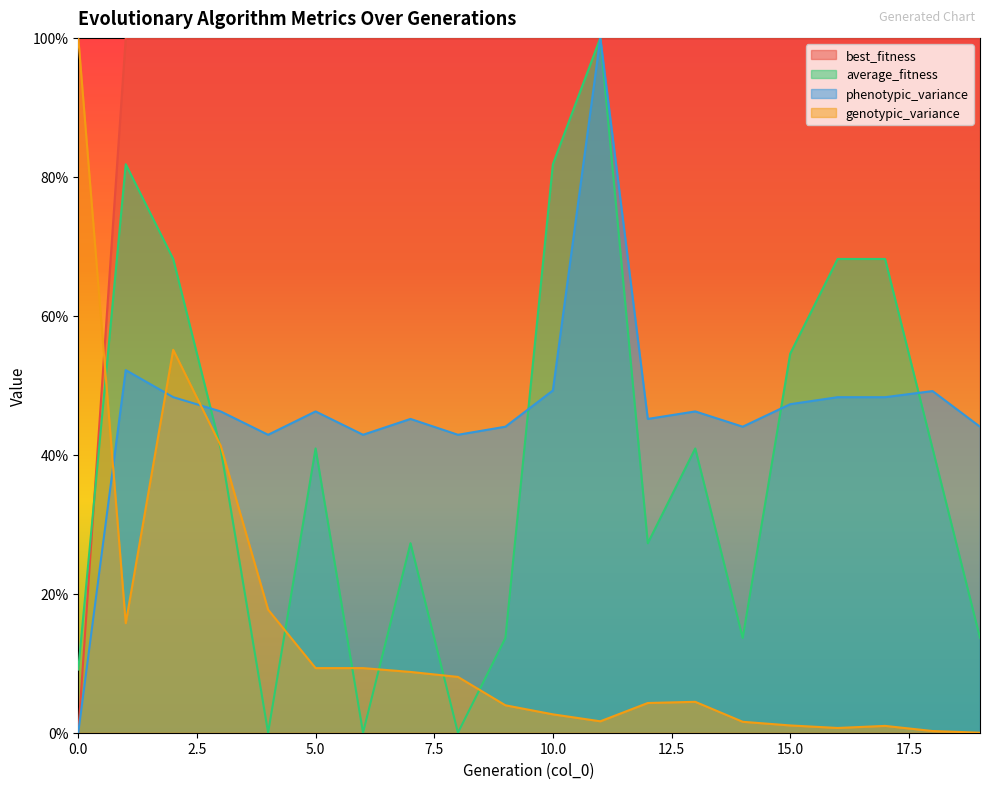

What are all the series names shown in the legend?

best_fitness, average_fitness, phenotypic_variance, genotypic_variance